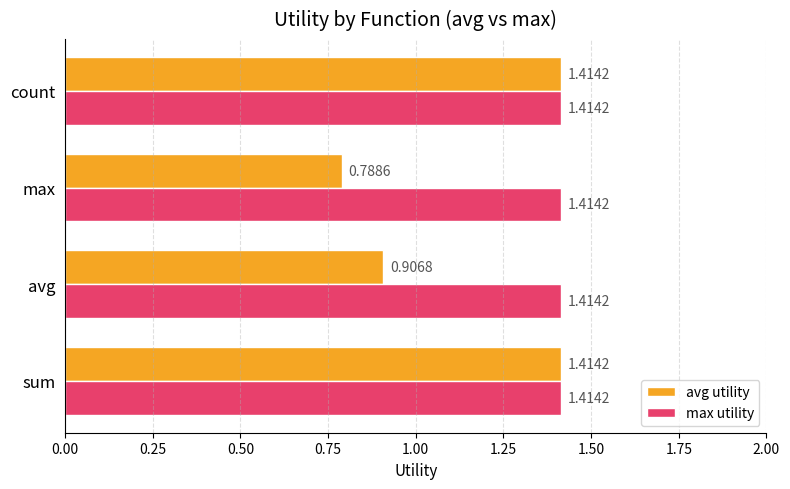

Rank the series by their average value, from highest to lowest.

max utility, avg utility